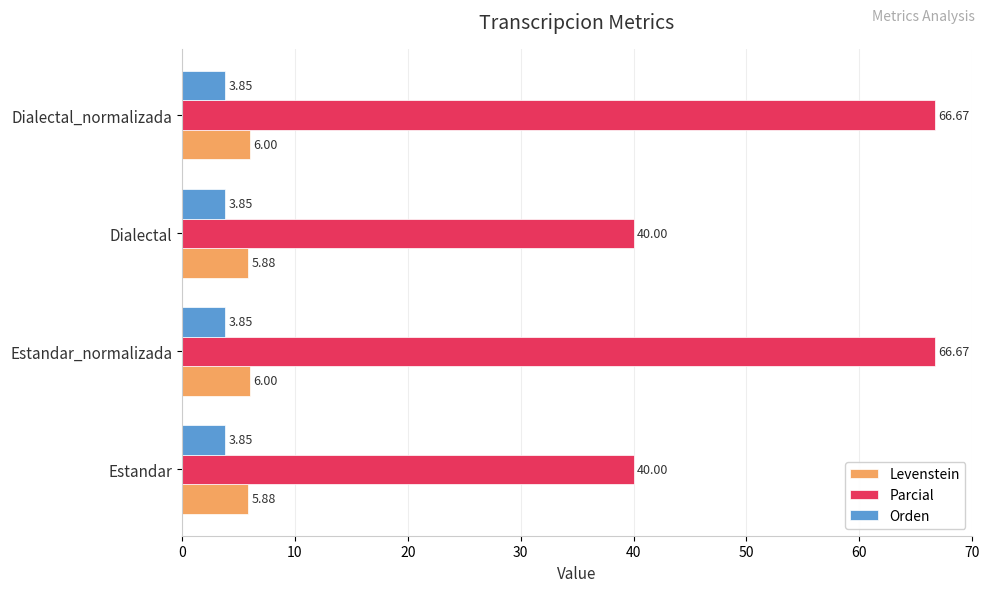

Which series has the largest total across all categories?

Parcial